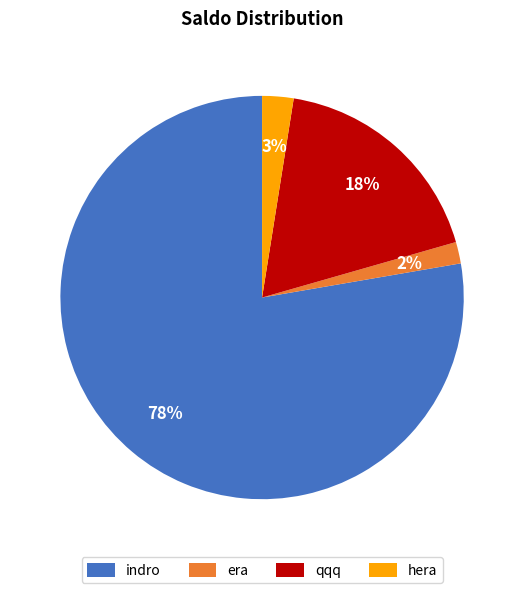

Which has a higher value, era or indro?

indro